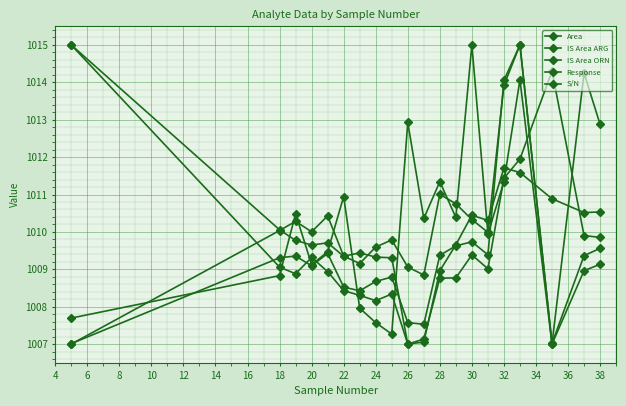

What is the value of the S/N point at the 19th from the left?

1014.2